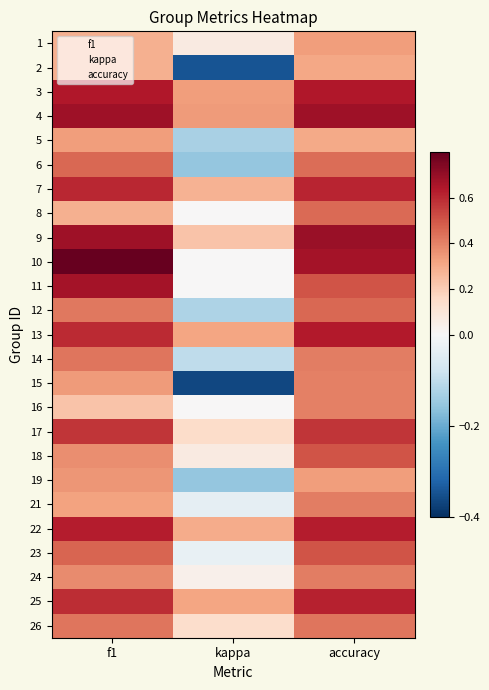

How many distinct data groups are displayed?

25